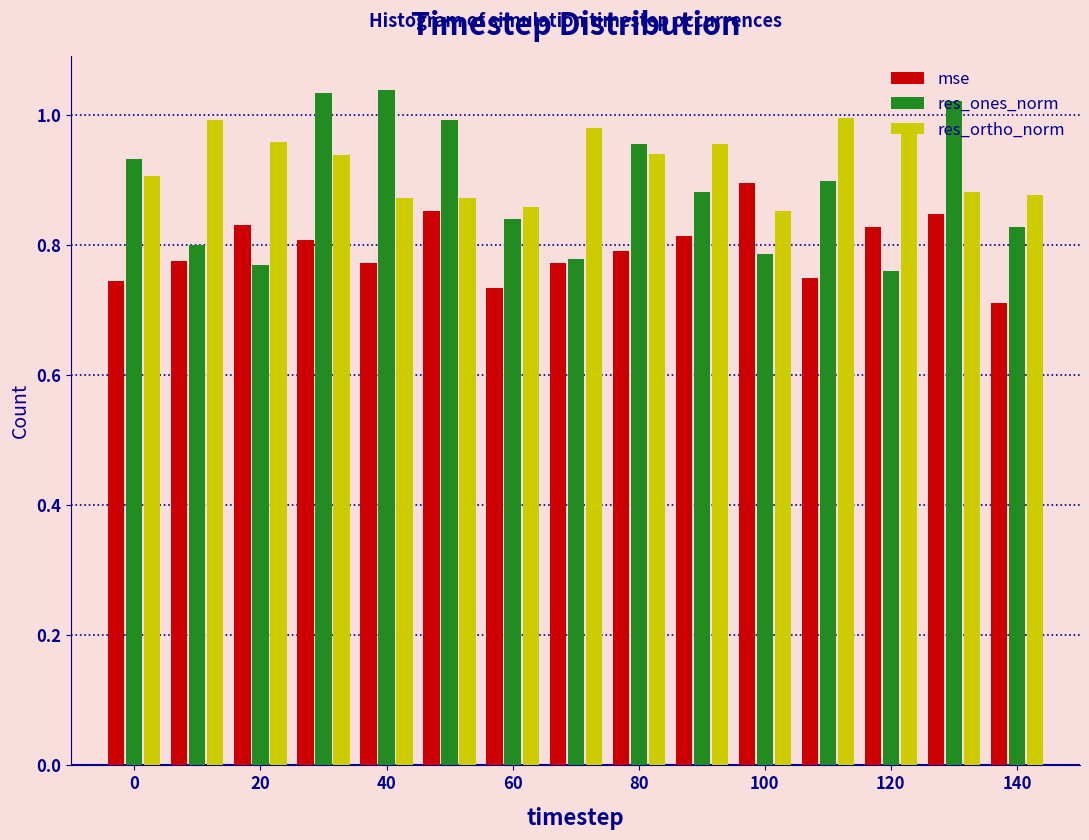

In the mse series, which range on the x-axis has the tallest bar?

95 to 105